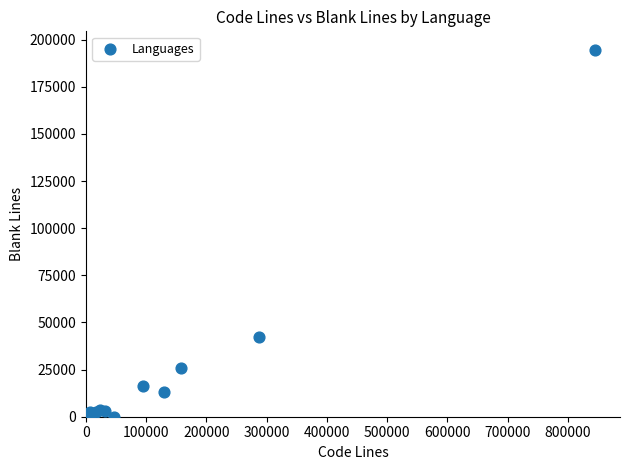

What Y value in the scatter plot is closest to 97361?

42306